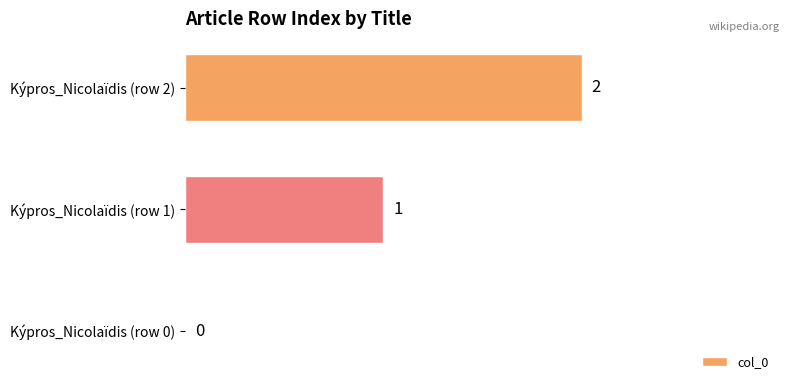

What is the ratio of the value at Kýpros_Nicolaïdis (row 2) to the value at Kýpros_Nicolaïdis (row 1)?

2.0